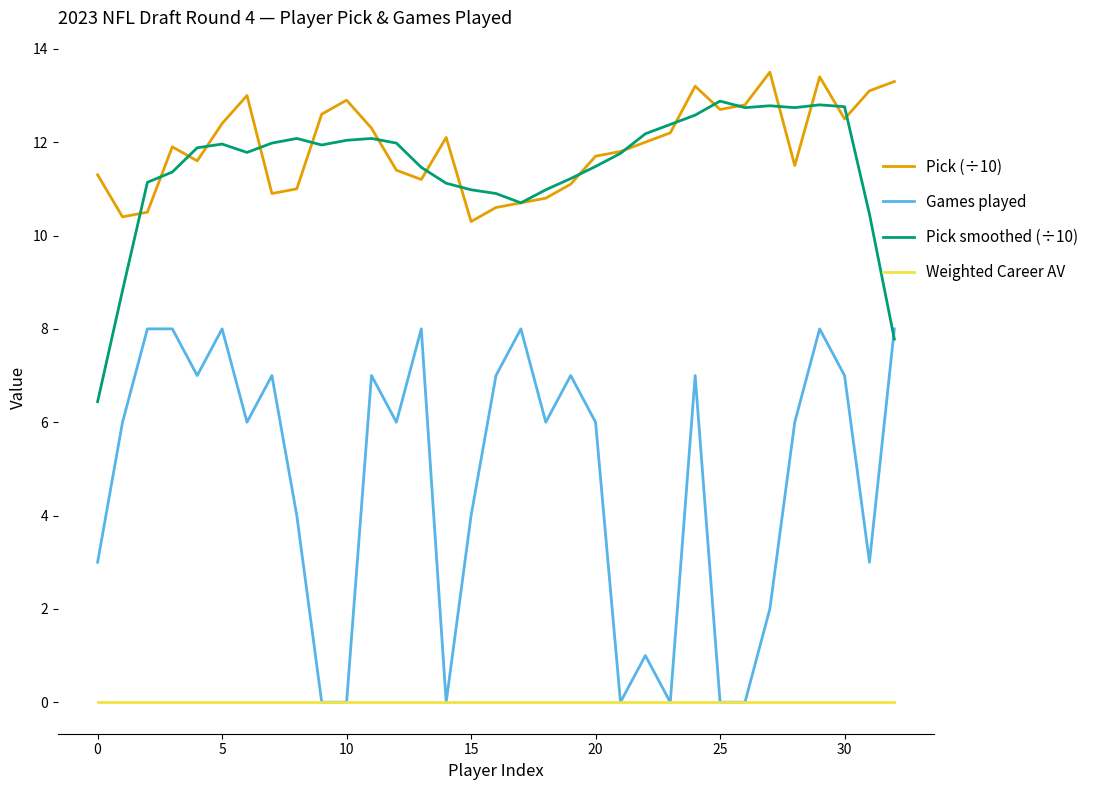

List the series in order of their peak value, highest first.

Pick (÷10), Pick smoothed (÷10), Games played, Weighted Career AV